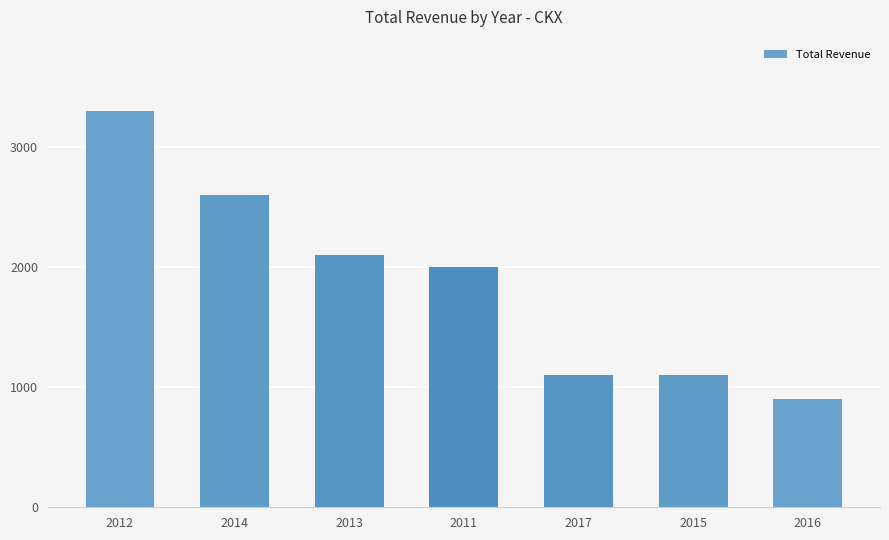

Approximately how many times larger is the value at 2015 compared to 2017?

1.0